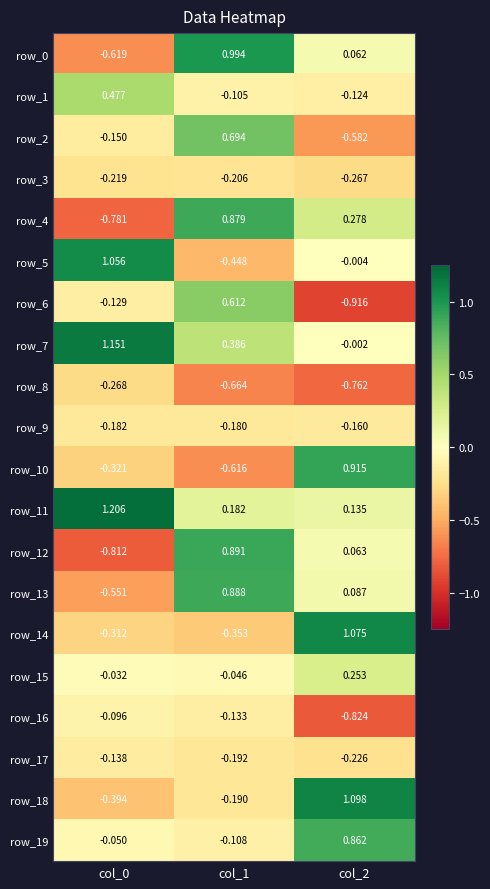

Is the value of row_0 at col_1 greater than the value of row_13 at col_2?

Yes